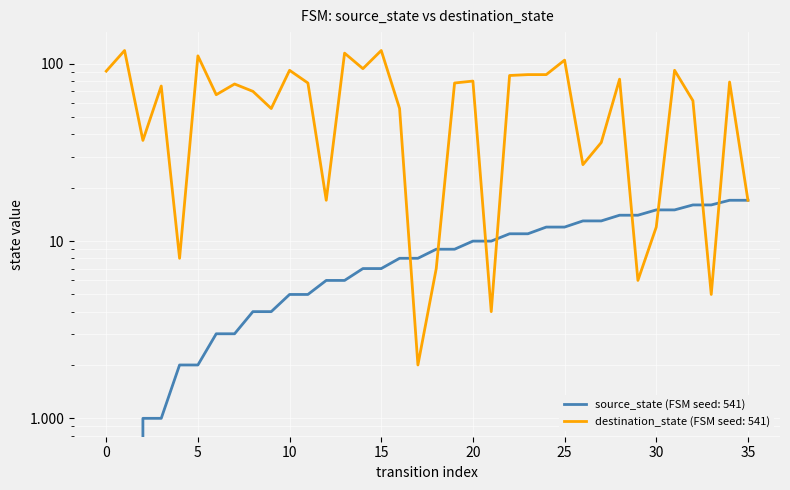

What is the value of the source_state point at the 10th from the left?

4